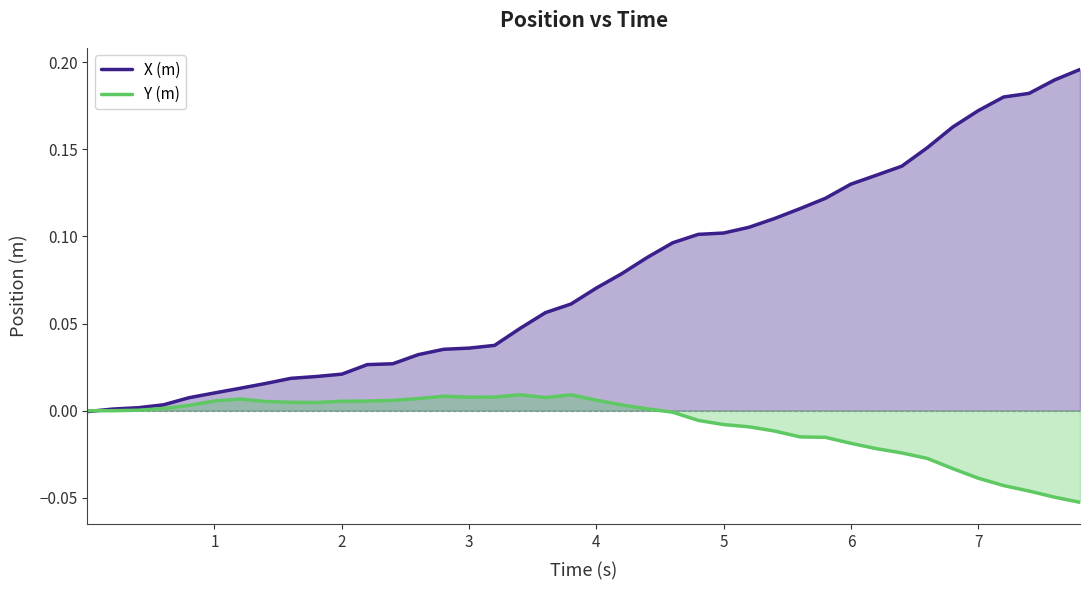

Which series has the largest total across all categories?

X (m)